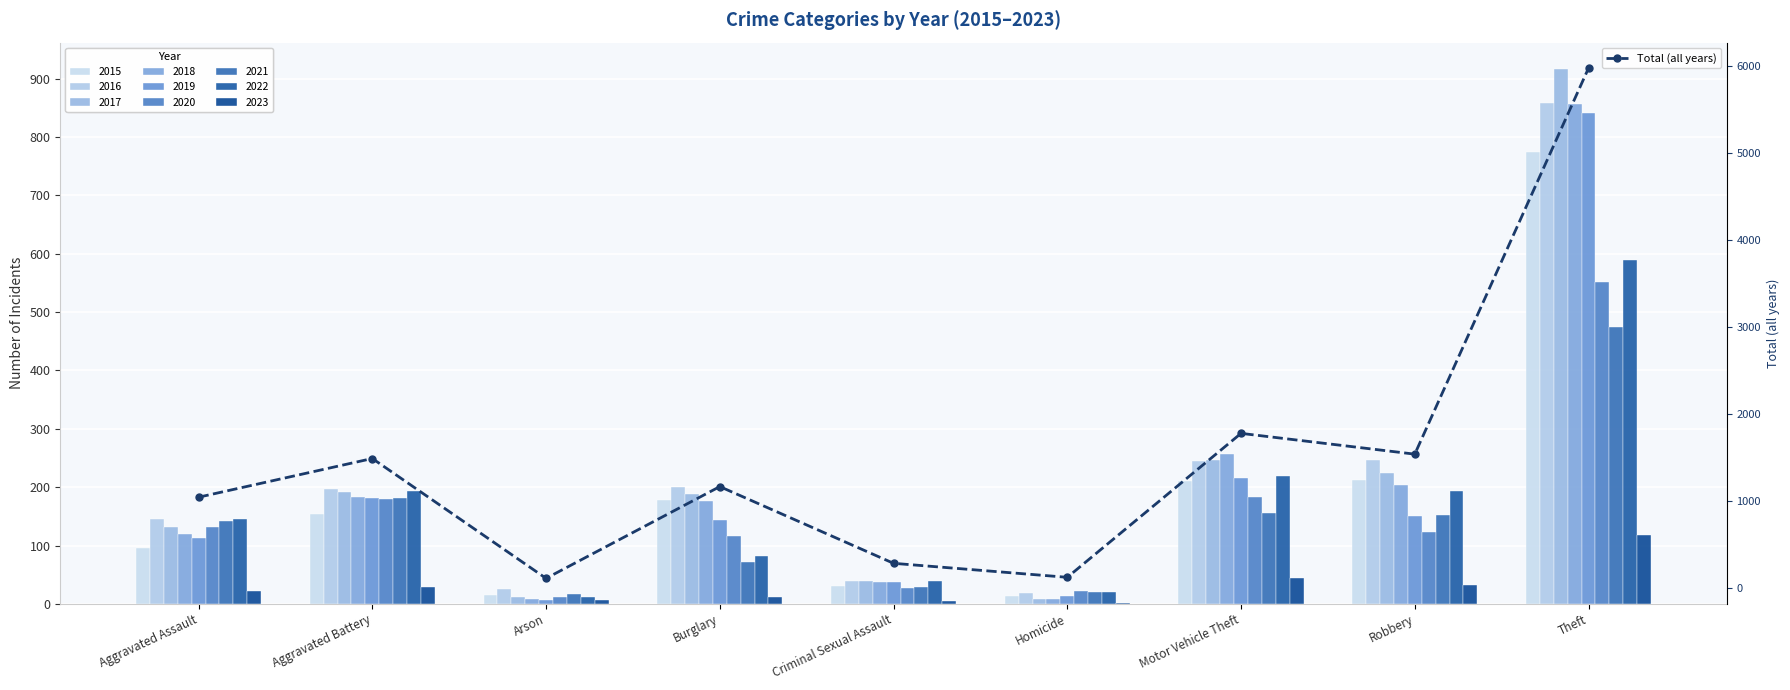

At which category does the chart reach its peak across all series?

Theft